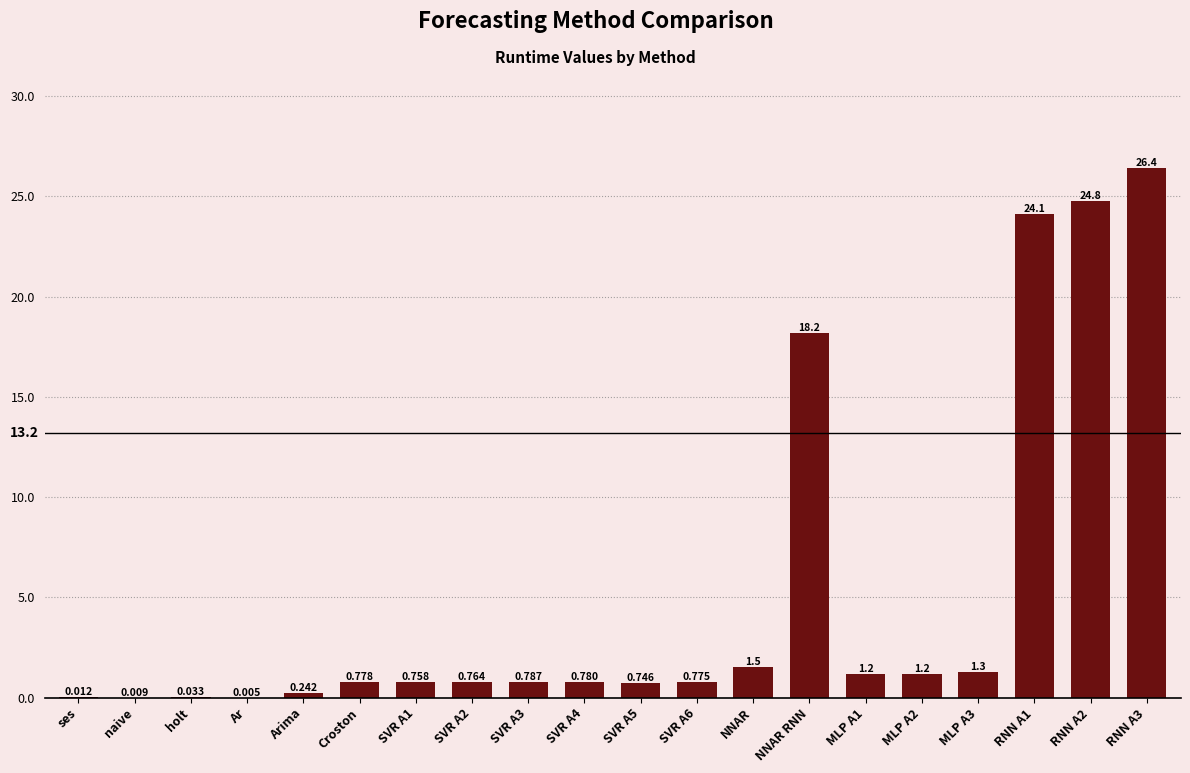

Which has a higher value, holt or NNAR RNN?

NNAR RNN